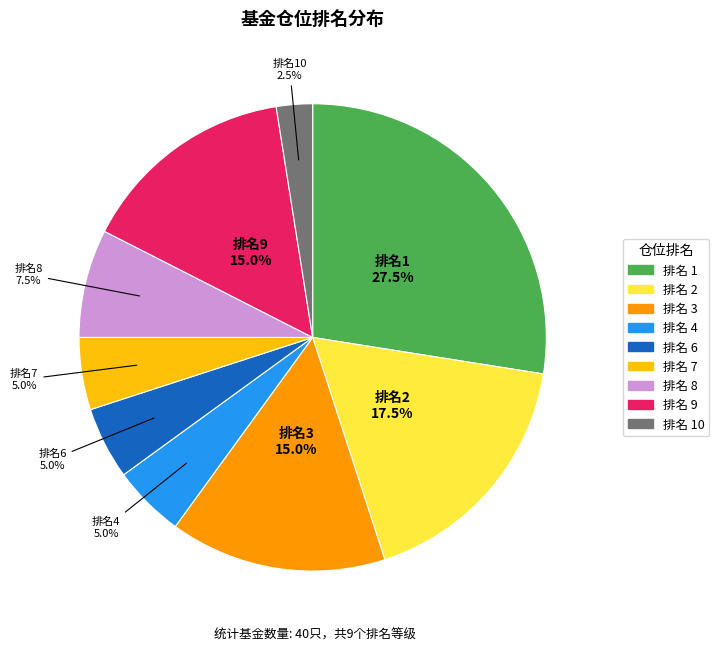

Is there any slice that represents more than half of the pie?

No